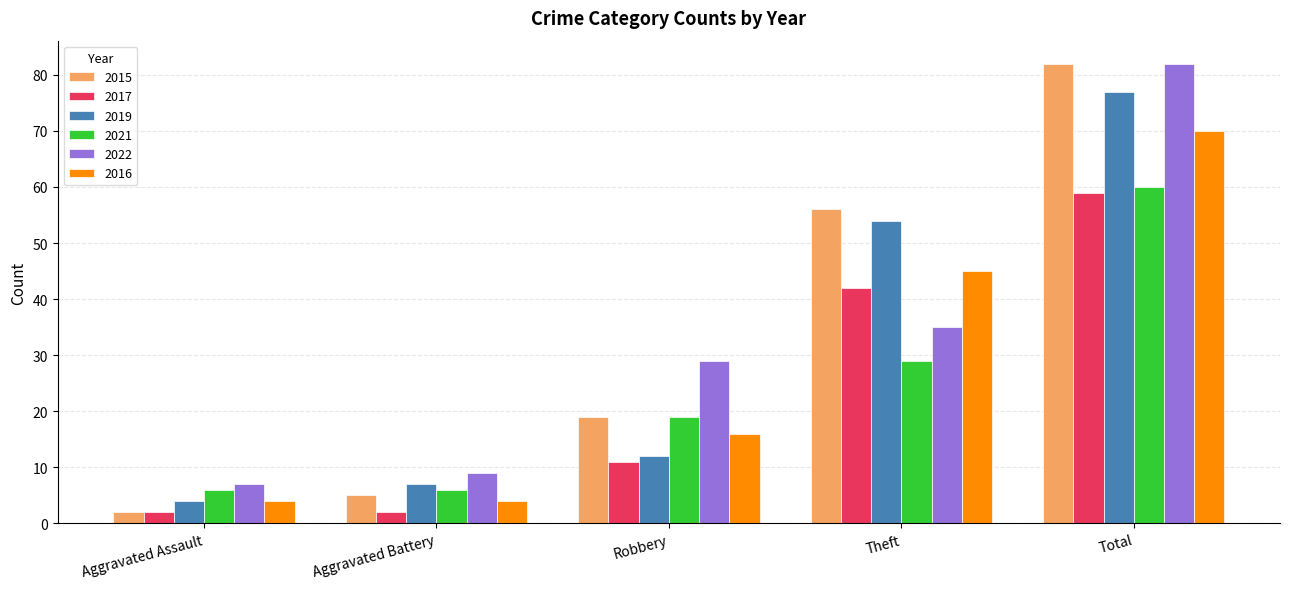

What is the spread (max minus min) of values at Aggravated Battery?

7